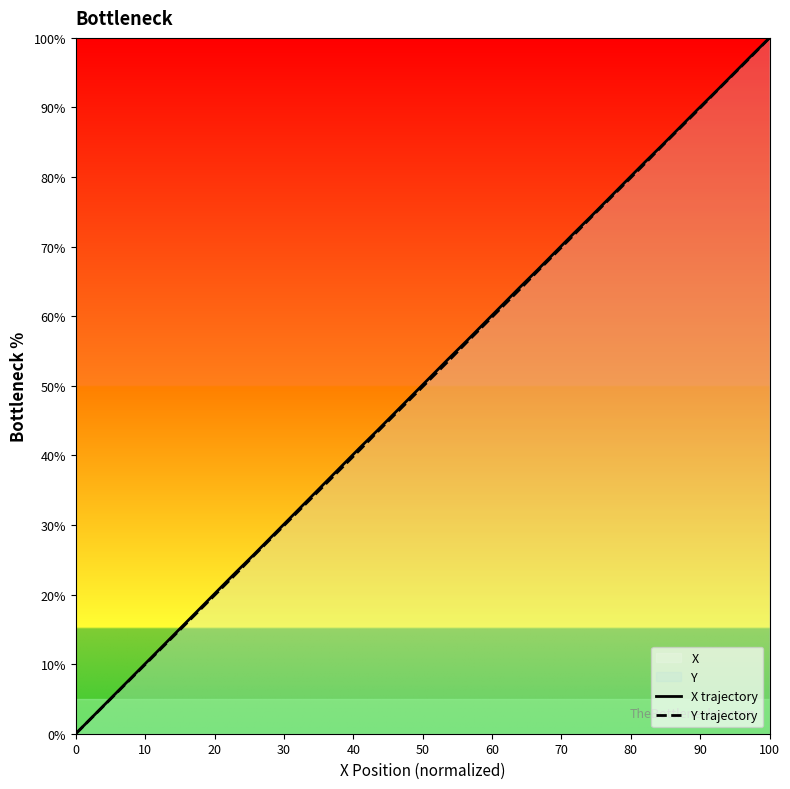

Is this an area chart (filled region under the line)?

No